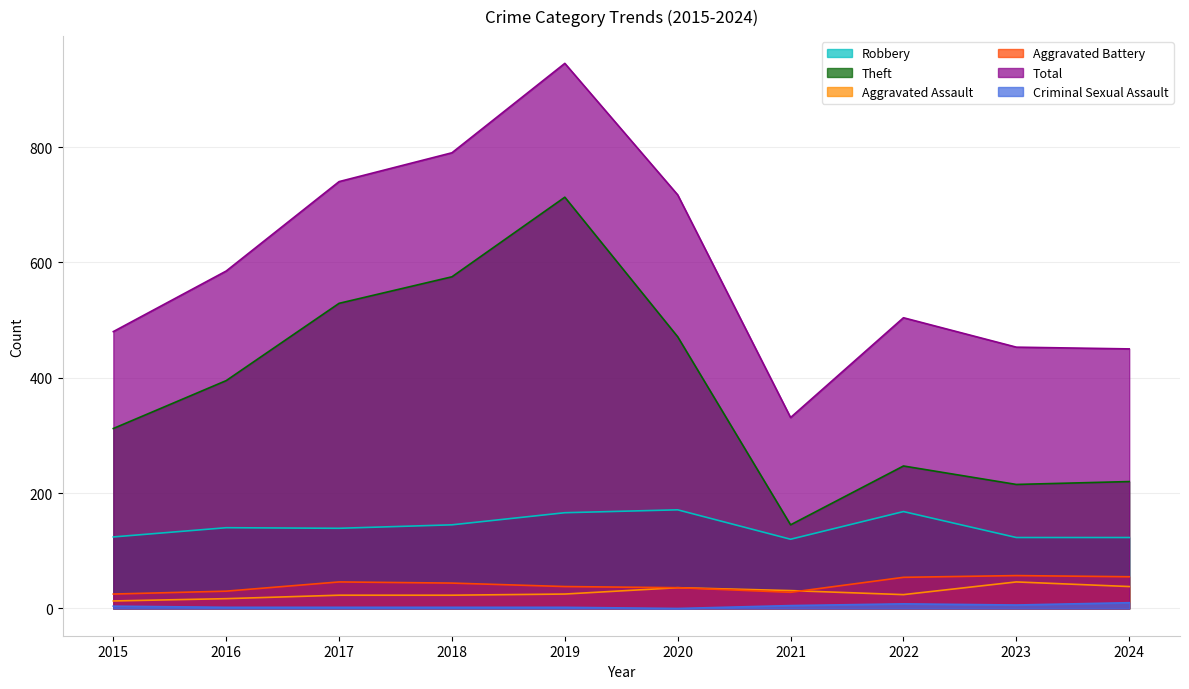

How many data points does each series have?

10